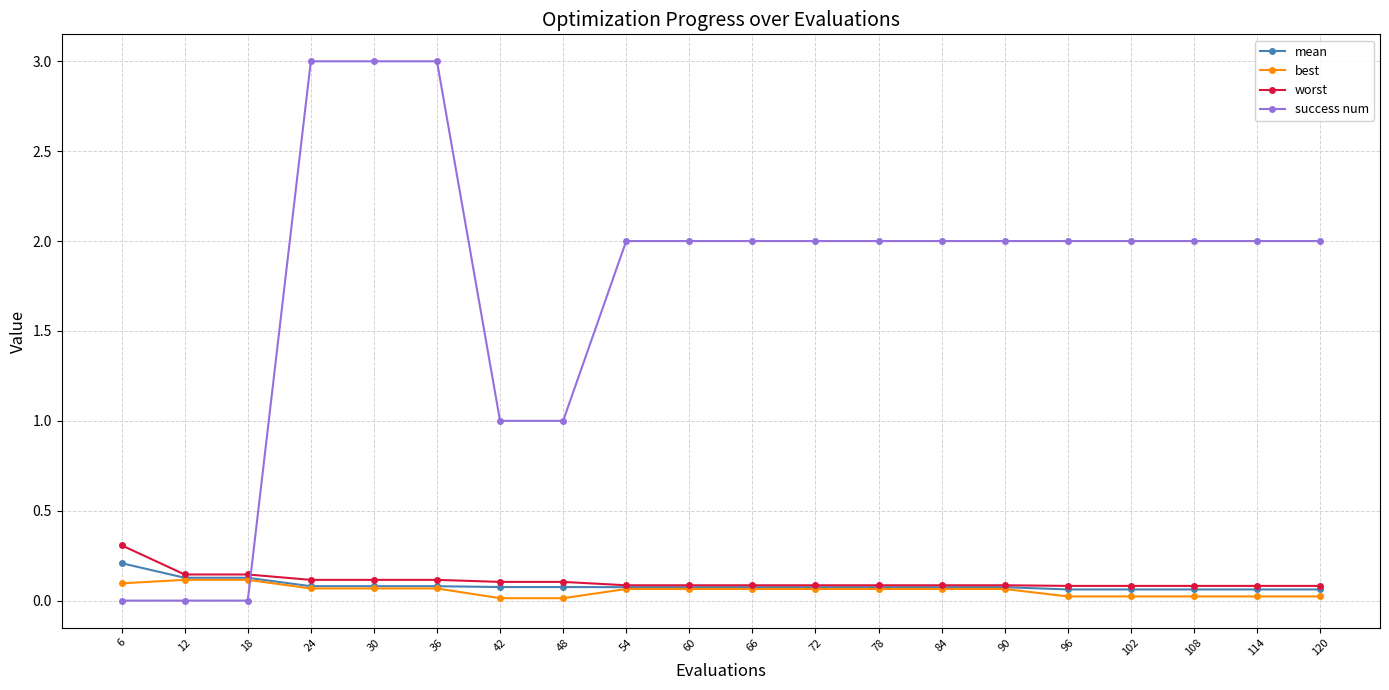

What is the sum of all mean values?

1.7